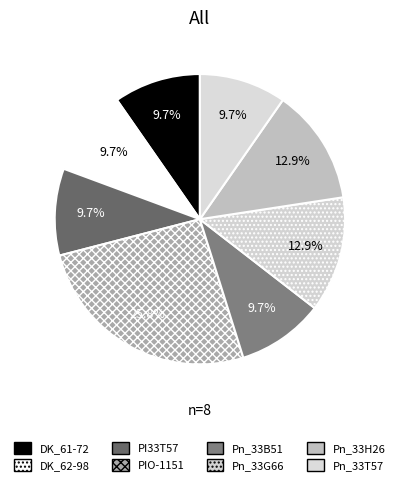

To the nearest percent, what is the average slice percentage?

12%